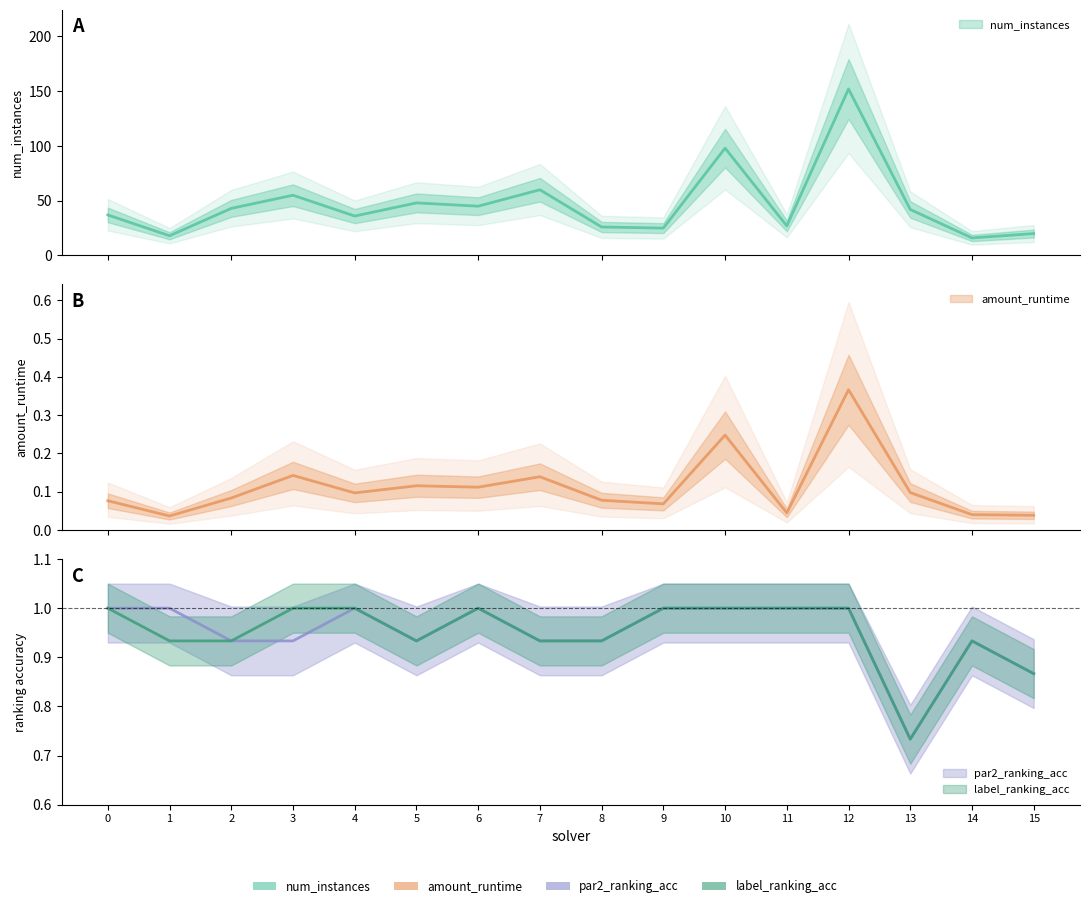

Which series changed the most between 4 and 7?

num_instances